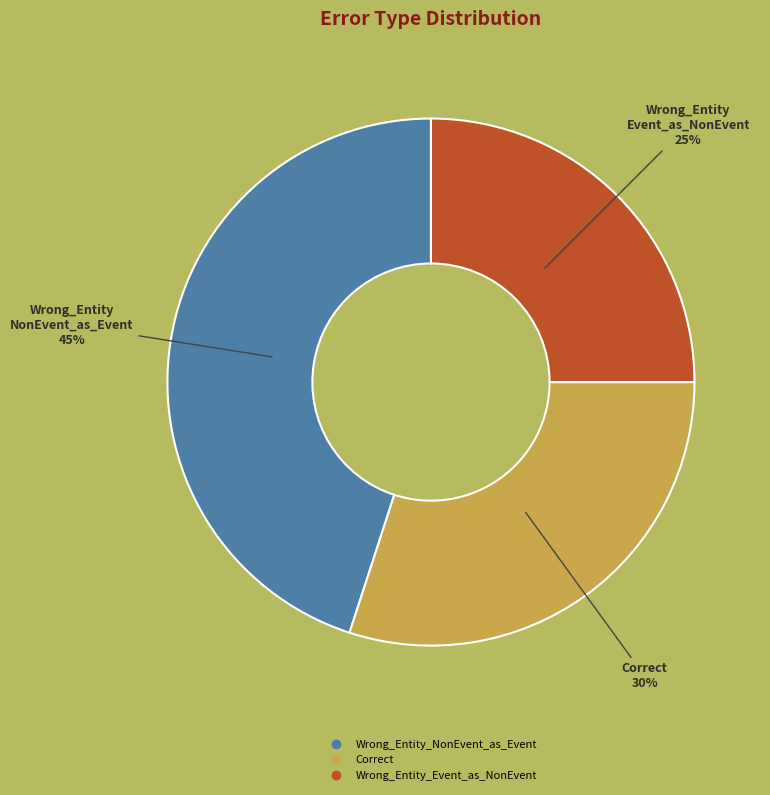

Is there a majority slice in this chart?

No